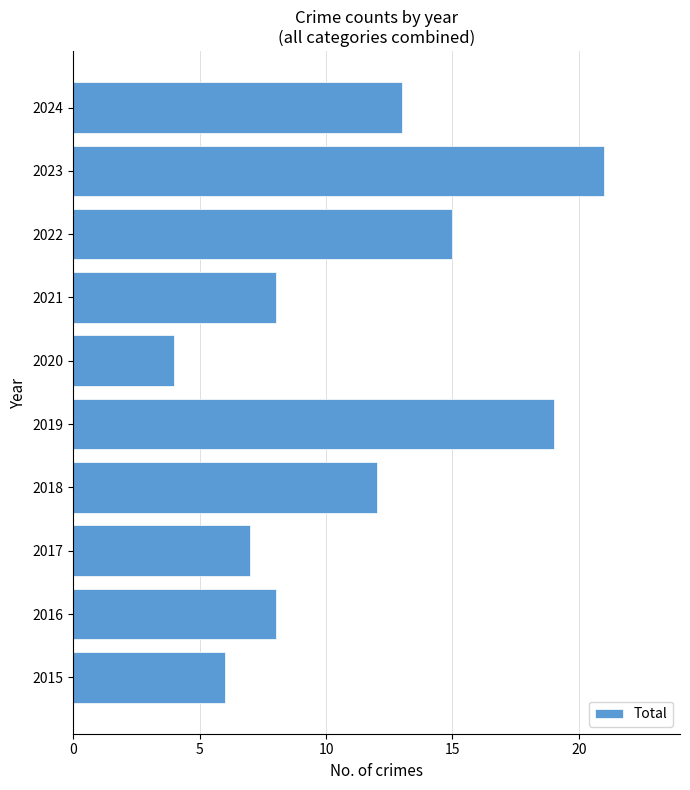

Approximately how many times larger is the value at 2024 compared to 2019?

0.7